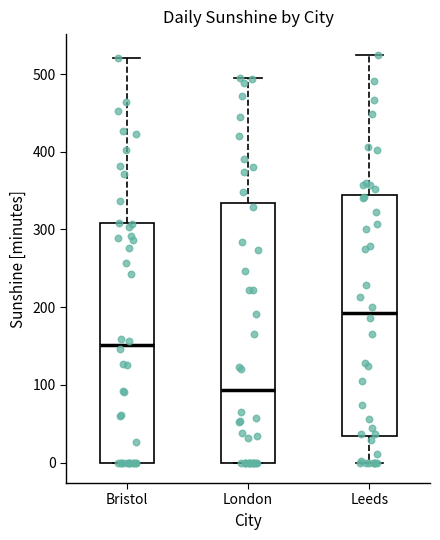

Reading left to right, read every box against the y-axis: the position of its median line, the range the box covers, and the ends of its whiskers. The values are not printed on the chart, so give them approximately, as read against the axis.

Bristol: median 150, box 0 to 310, whiskers 0 to 520
London: median 90, box 0 to 330, whiskers 0 to 500
Leeds: median 190, box 30 to 340, whiskers 0 to 530